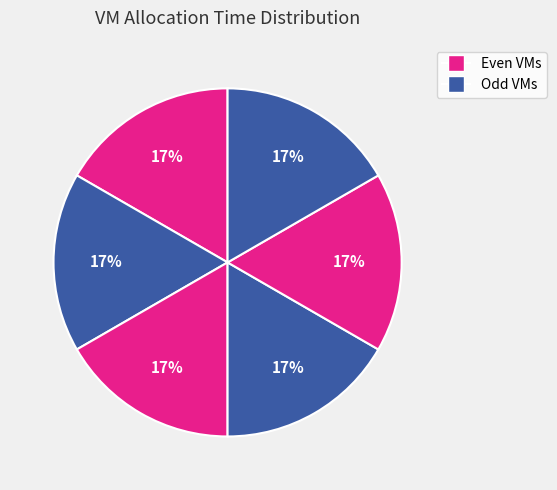

Count the number of slices in the pie.

6